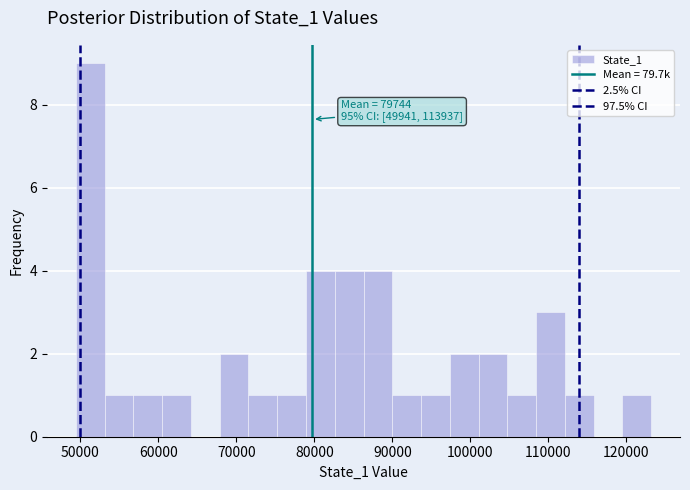

Around what value on the x-axis is the tallest bar? Give the approximate position of its centre, as read against the axis.

51000